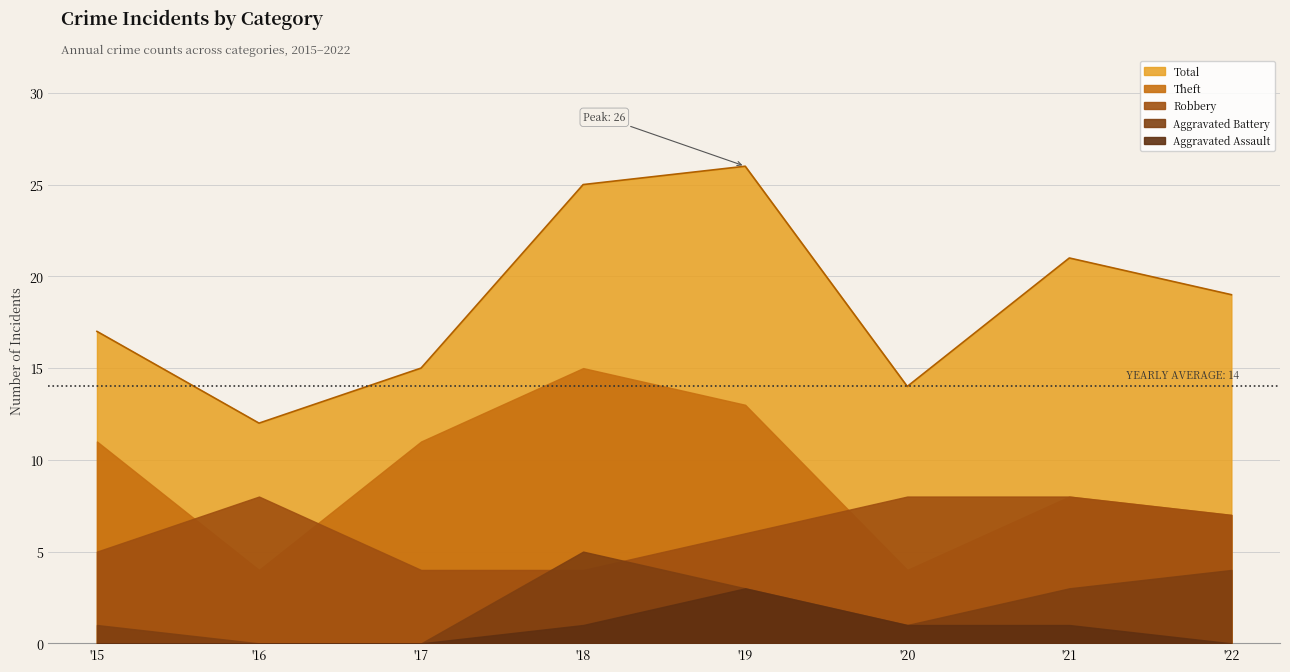

True or false: Aggravated Assault and Total intersect in this chart.

False